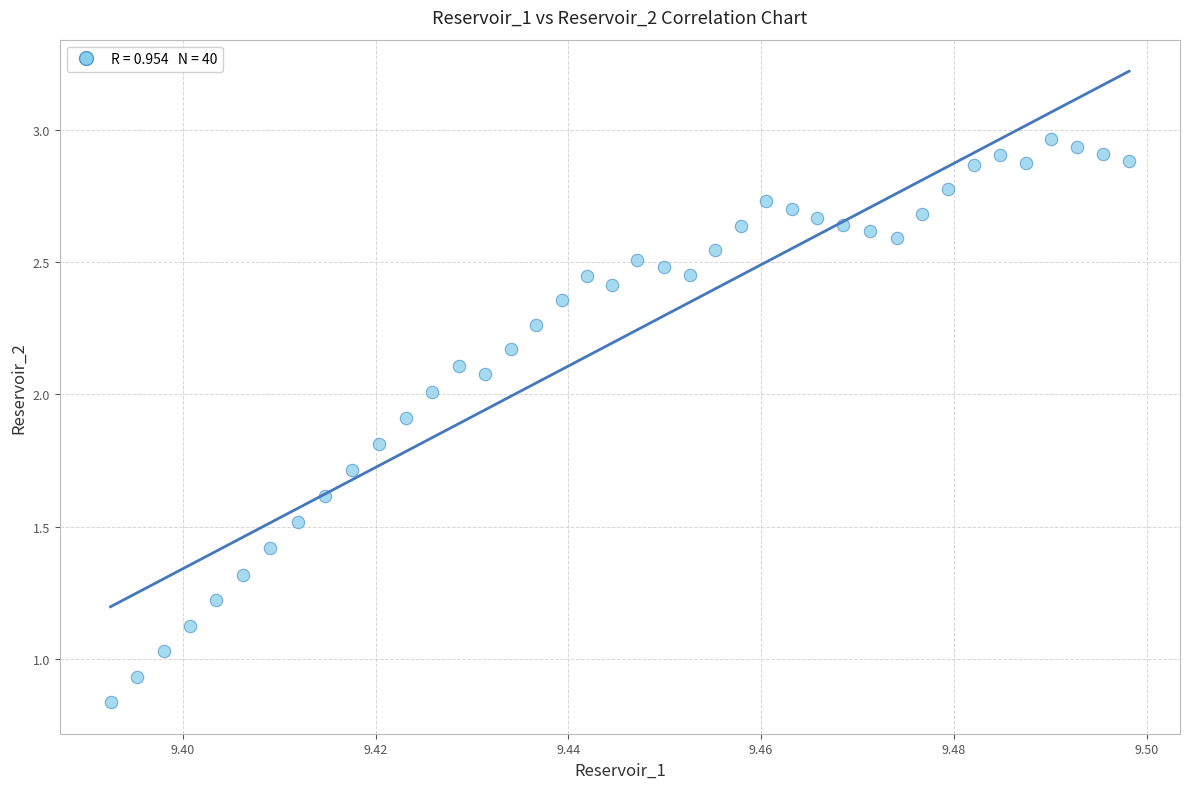

What is the range of Y values (max minus min)?

2.1